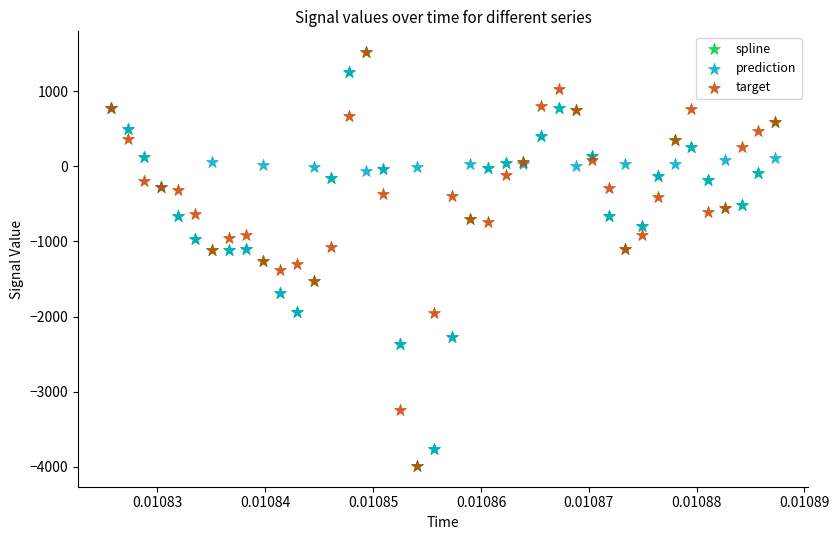

What are all the series names shown in the legend?

spline, prediction, target